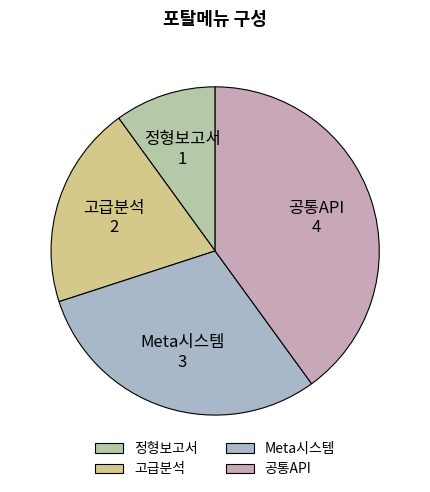

Which slice is the largest?

공통API